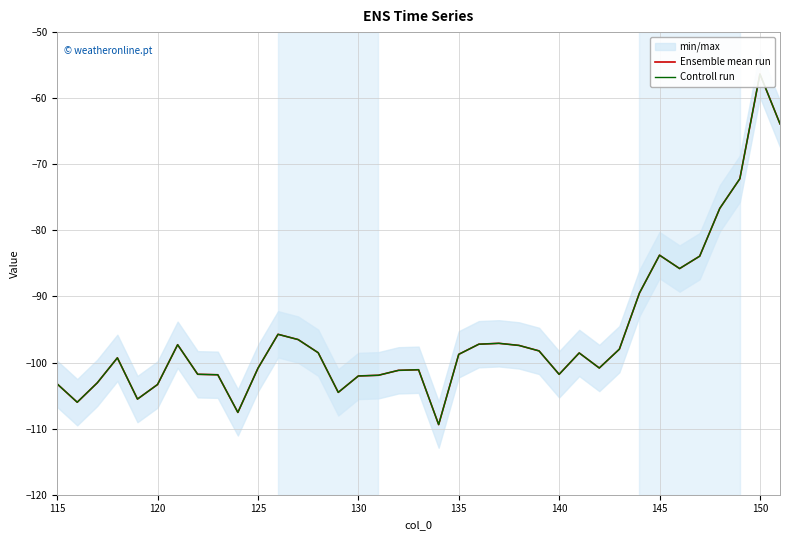

What is the sum of all Controll run values?

-3540.5